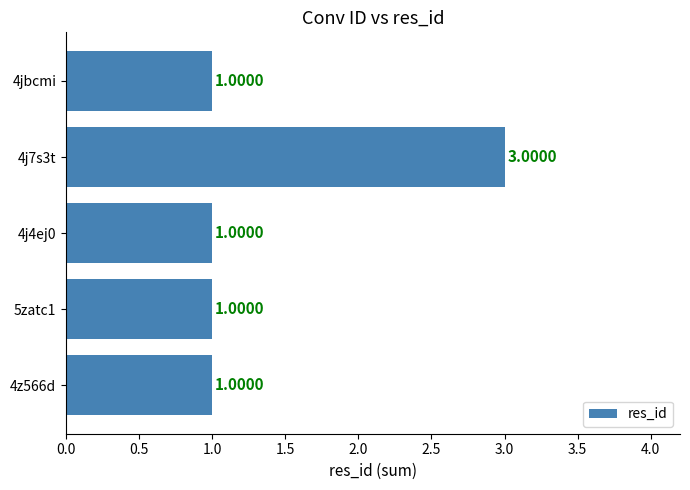

How many values are between 1 and 2?

4